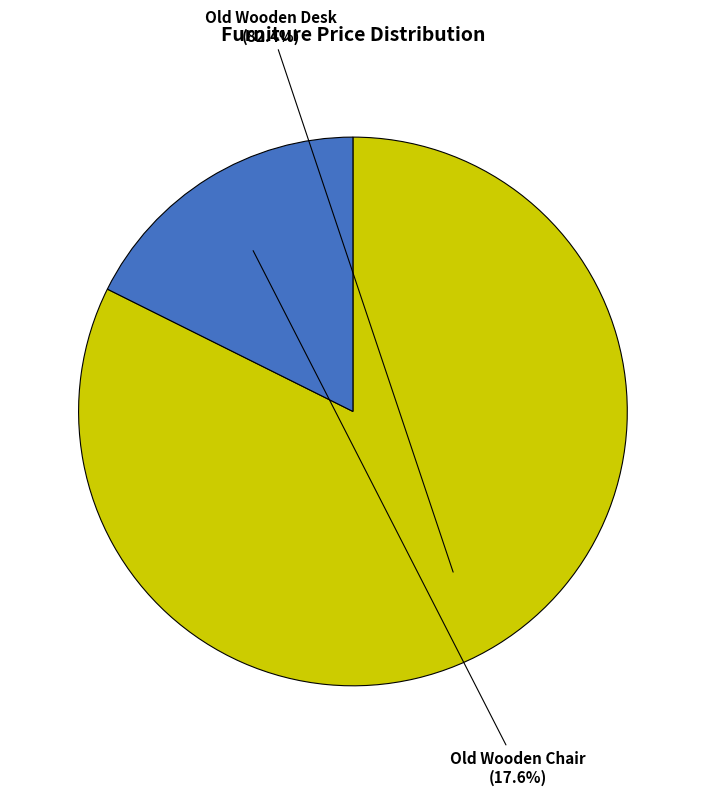

What percentage is the Old Wooden Desk slice, to the nearest percent?

82%